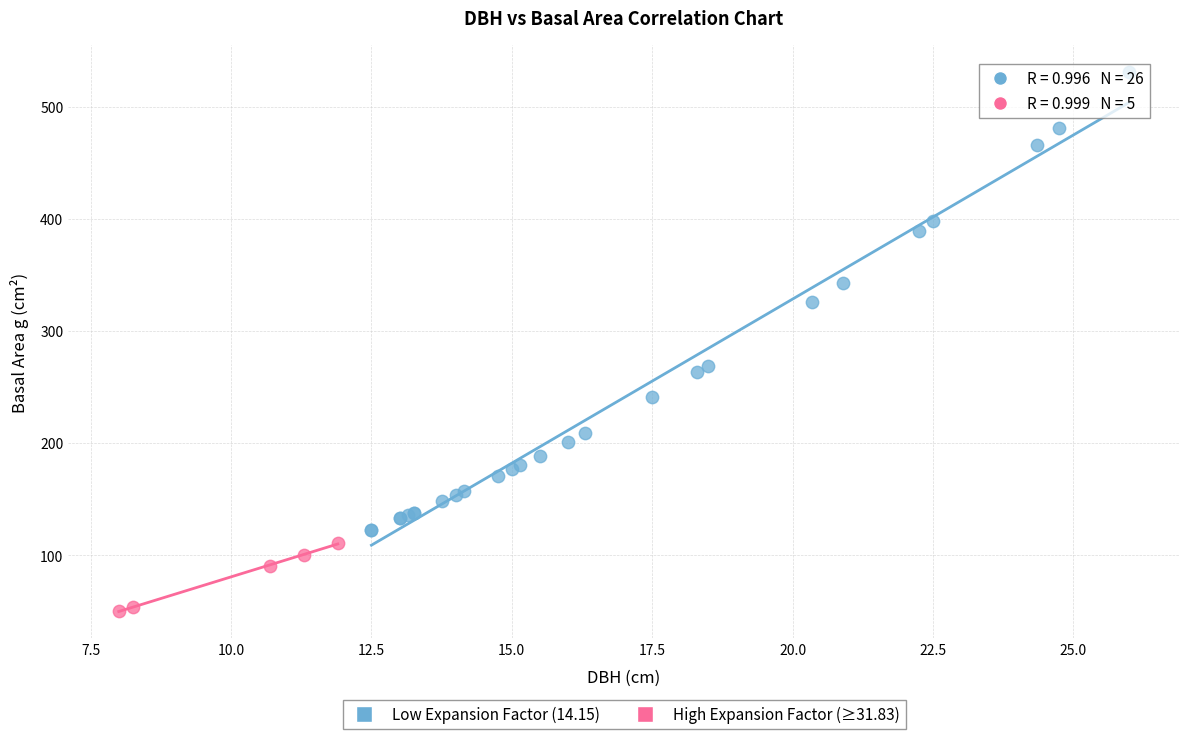

Which series reaches the maximum Y coordinate?

Low Expansion Factor (14.15)